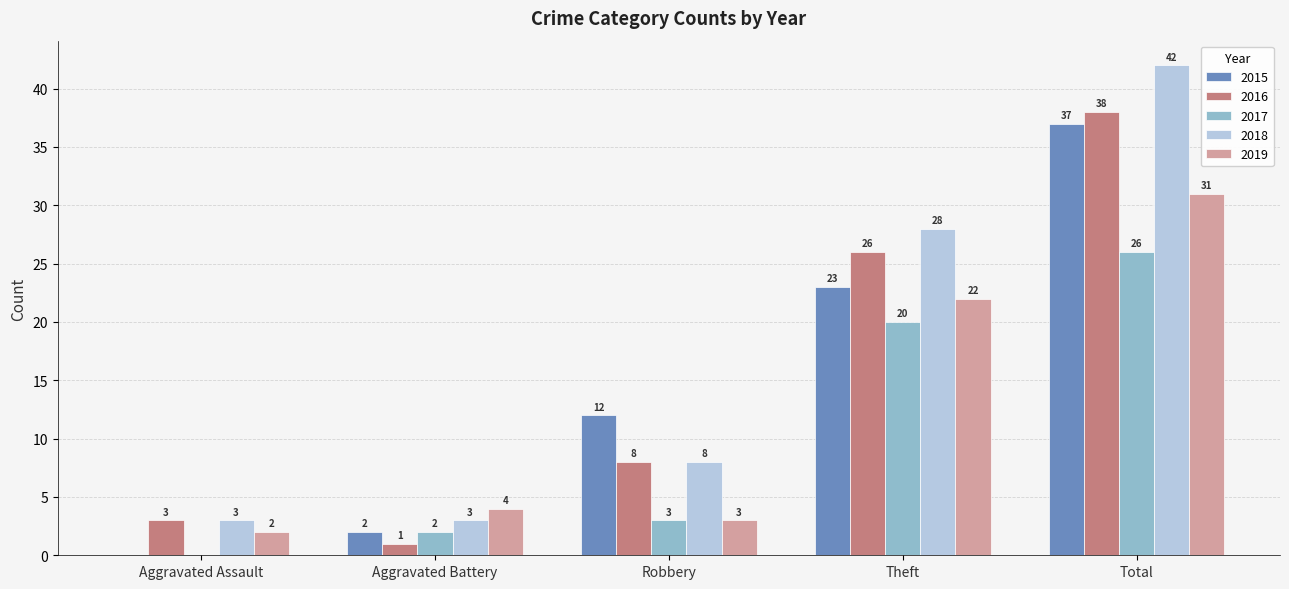

What is the total value across all series at Aggravated Assault?

8